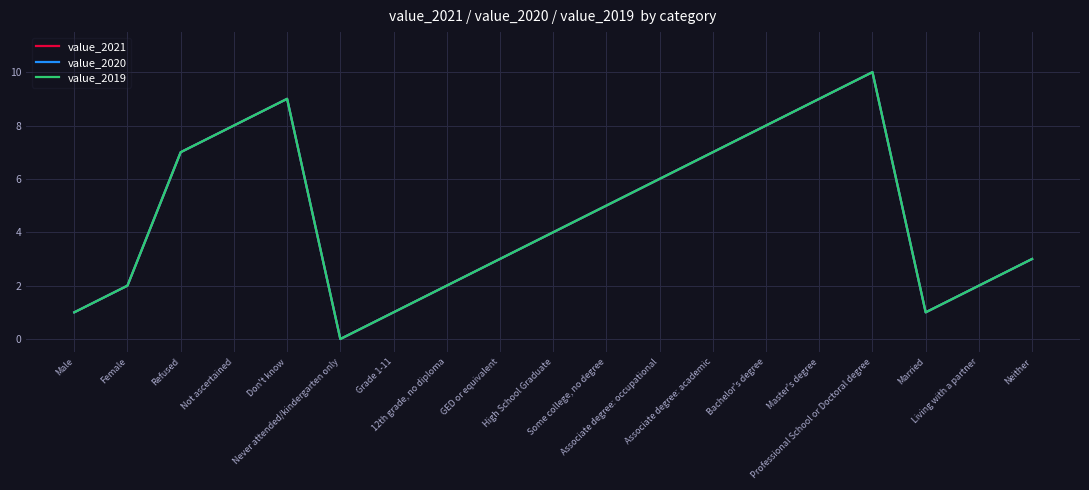

At how many categories does at least one series exceed 5?

8